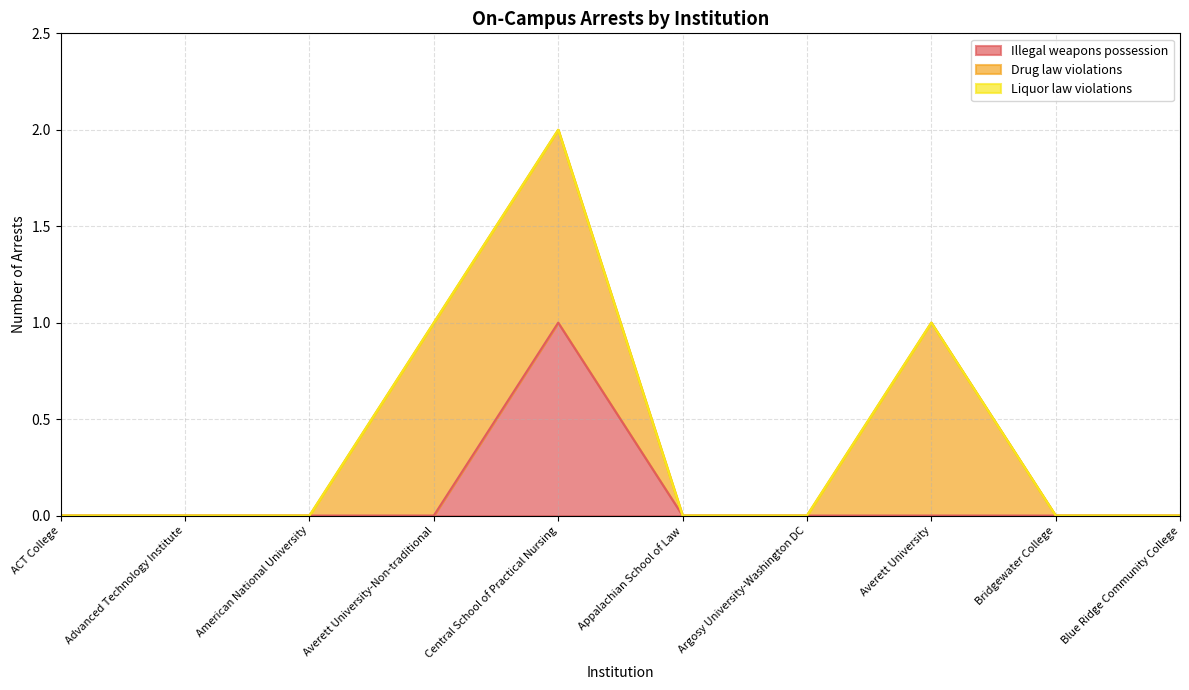

True or false: Liquor law violations and Drug law violations intersect in this chart.

False